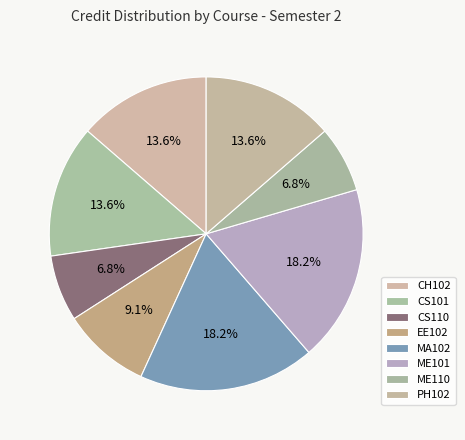

Rank the categories by value from highest to lowest.

MA102, ME101, CH102, CS101, PH102, EE102, CS110, ME110